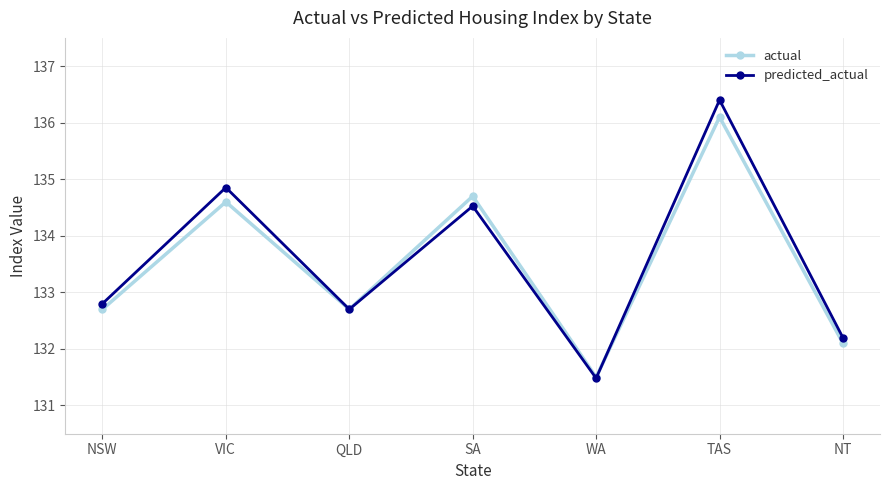

What are all the series names shown in the legend?

actual, predicted_actual